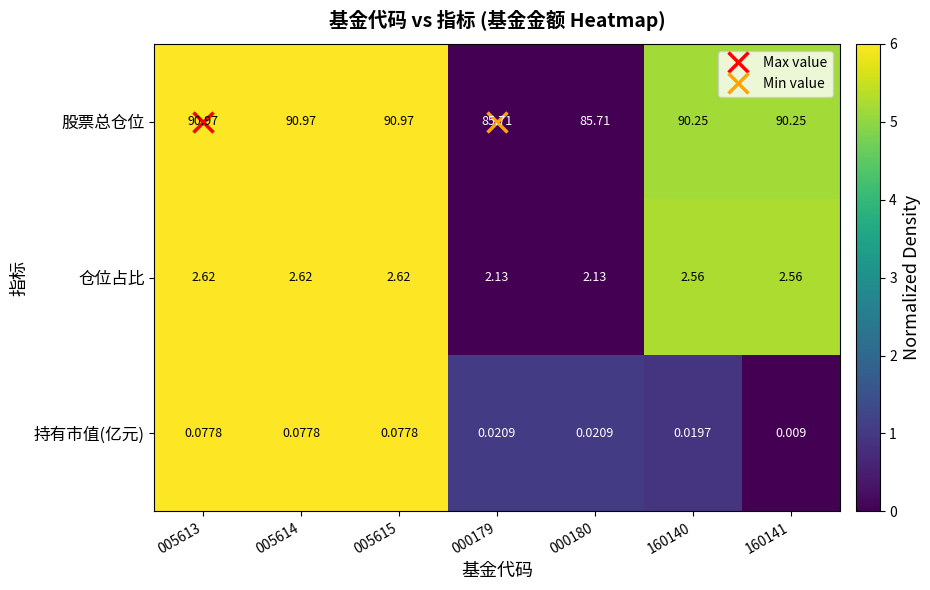

What is the total value across all series at 005614?

93.7